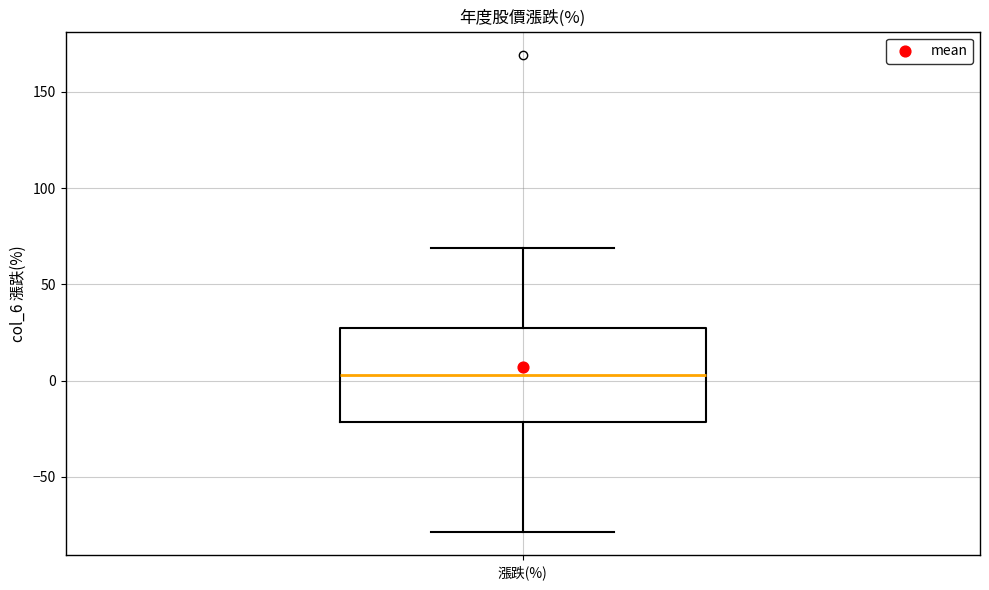

Transcribe this box plot: give where the median line is, the range the box spans, and where the two whiskers end, as read against the y-axis. The values are not printed on the chart, so give them approximately, as read against the axis.

median 5, box -20 to 25, whiskers -80 to 70